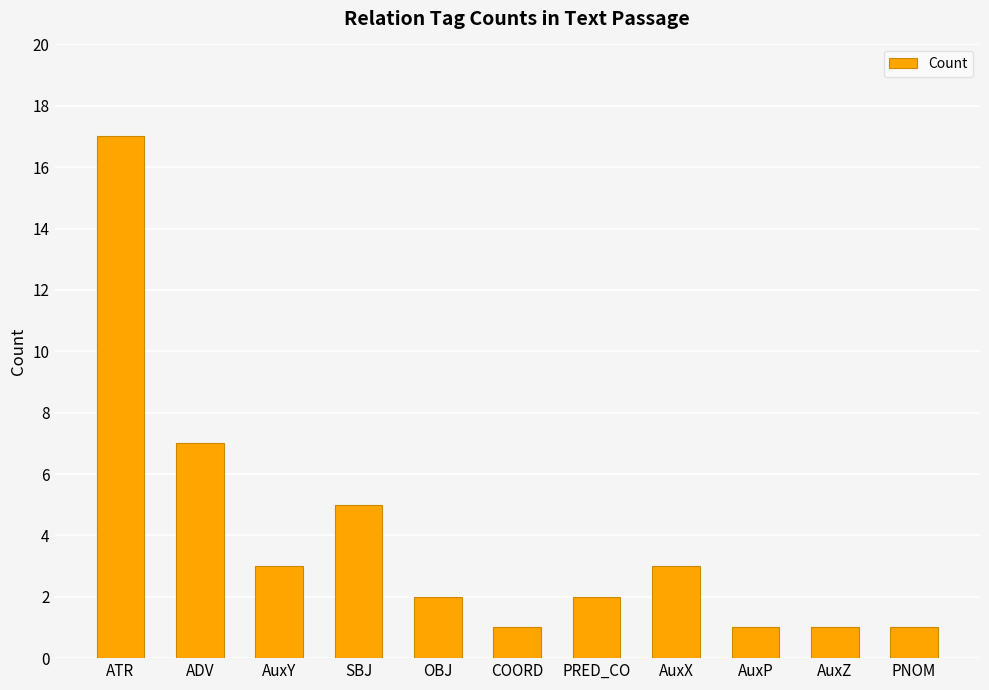

Is it true that the value at SBJ is 5?

True